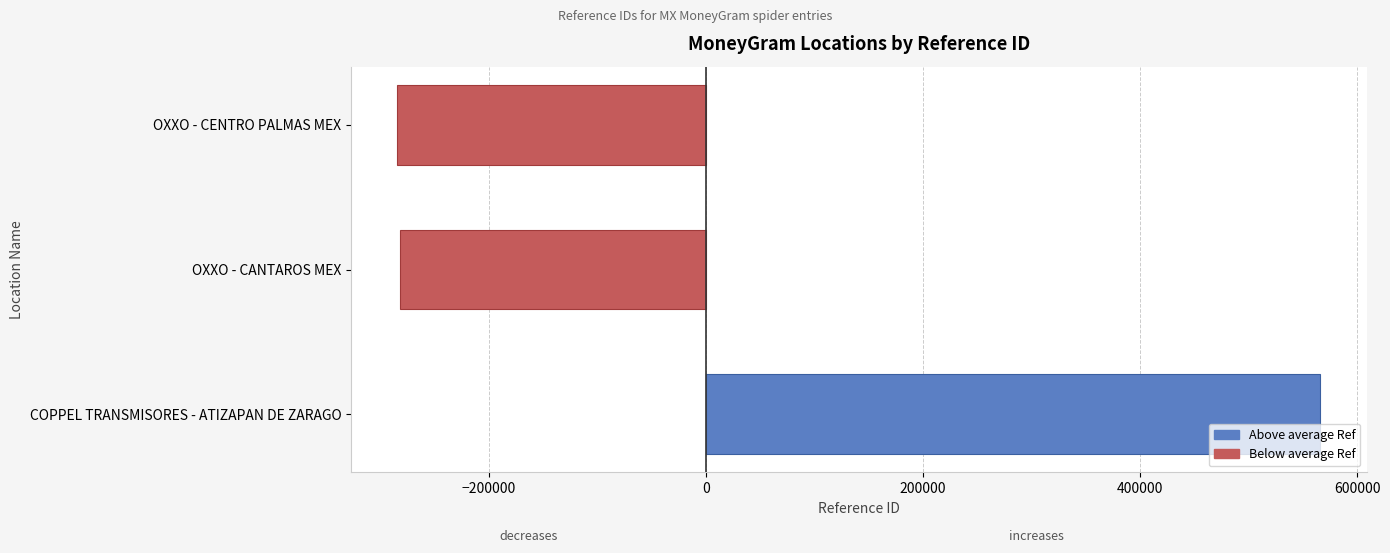

What is the change in value from COPPEL TRANSMISORES - ATIZAPAN DE ZARAGO to OXXO - CENTRO PALMAS MEX?

-850178.0